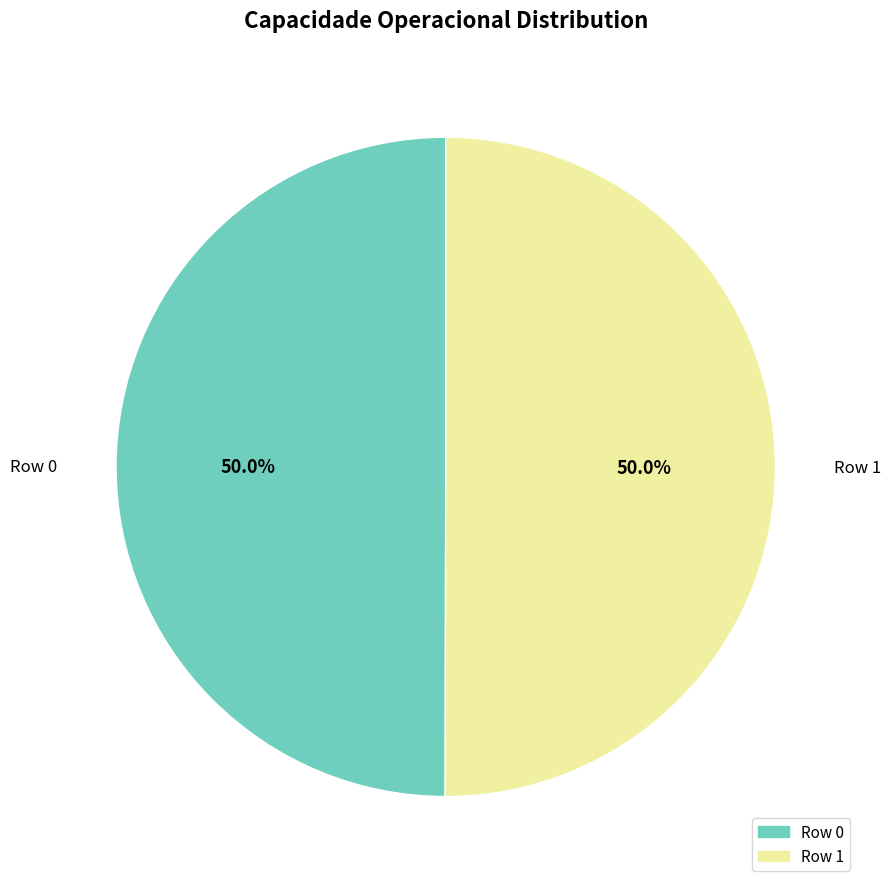

Approximately how many times larger is the value at Row 1 compared to Row 0?

1.0